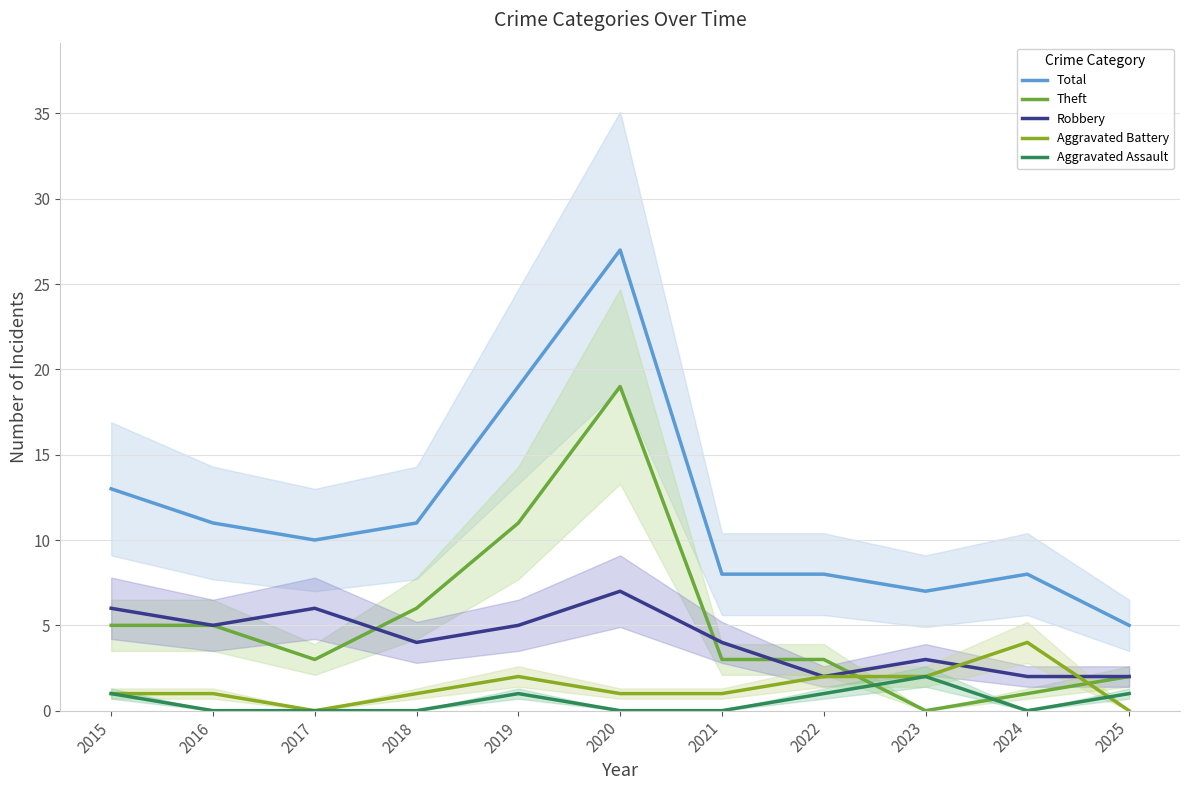

What is the sum of the Theft values at 2019 and 2021?

14